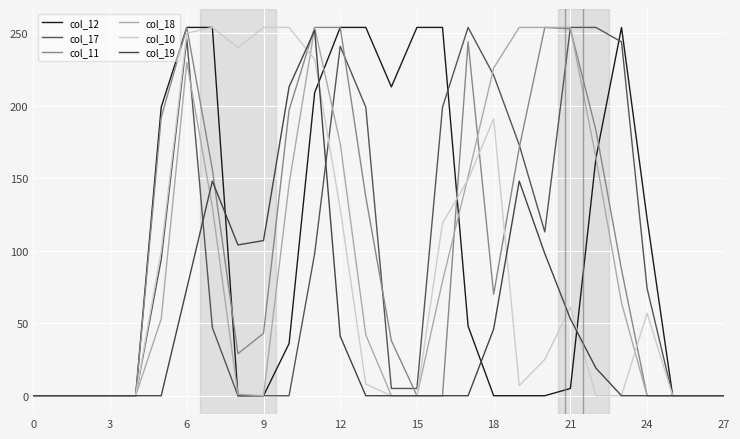

How many series are shown in this chart?

6